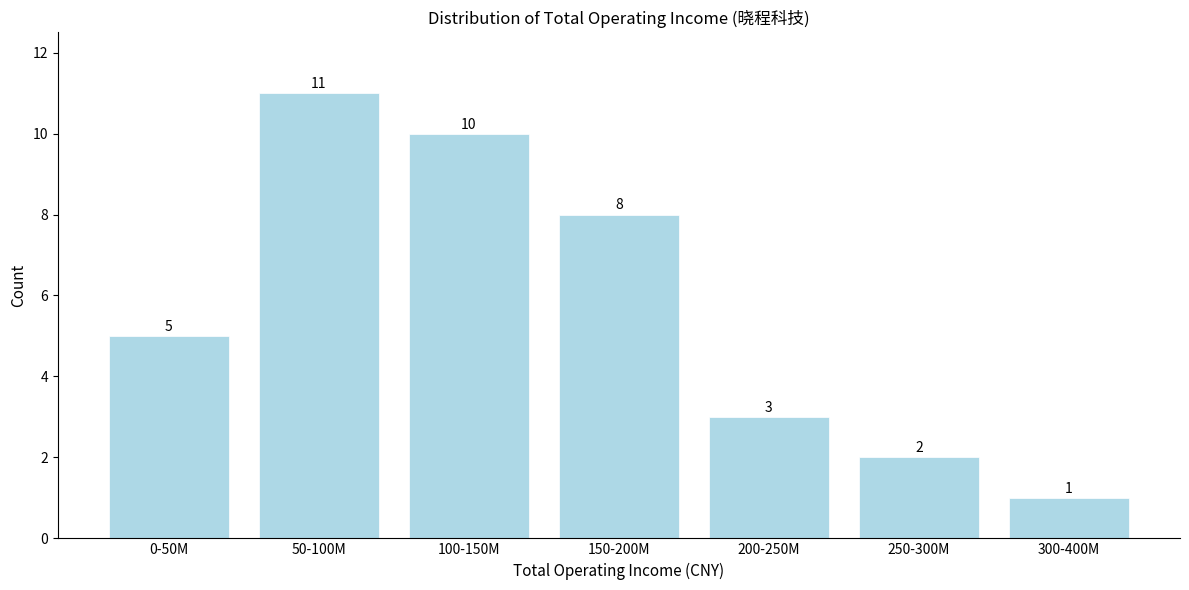

Reading left to right, list all the values displayed in this chart.

5	11	10	8	3	2	1